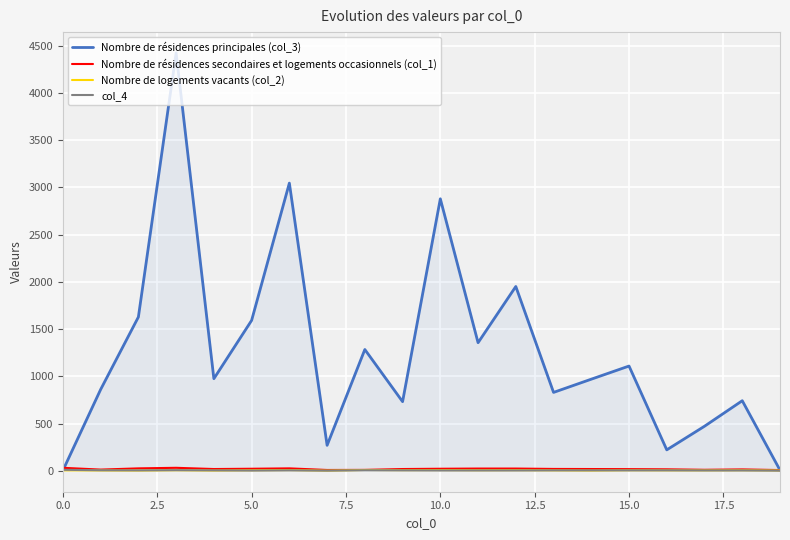

Which series has the largest range (max minus min)?

Nombre de résidences principales (col_3)